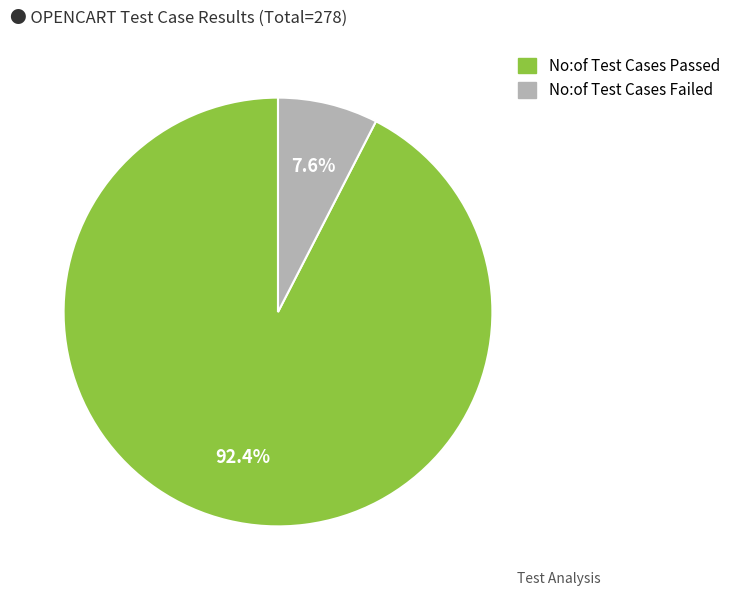

Rank the categories by value from lowest to highest.

No:of Test Cases Failed, No:of Test Cases Passed